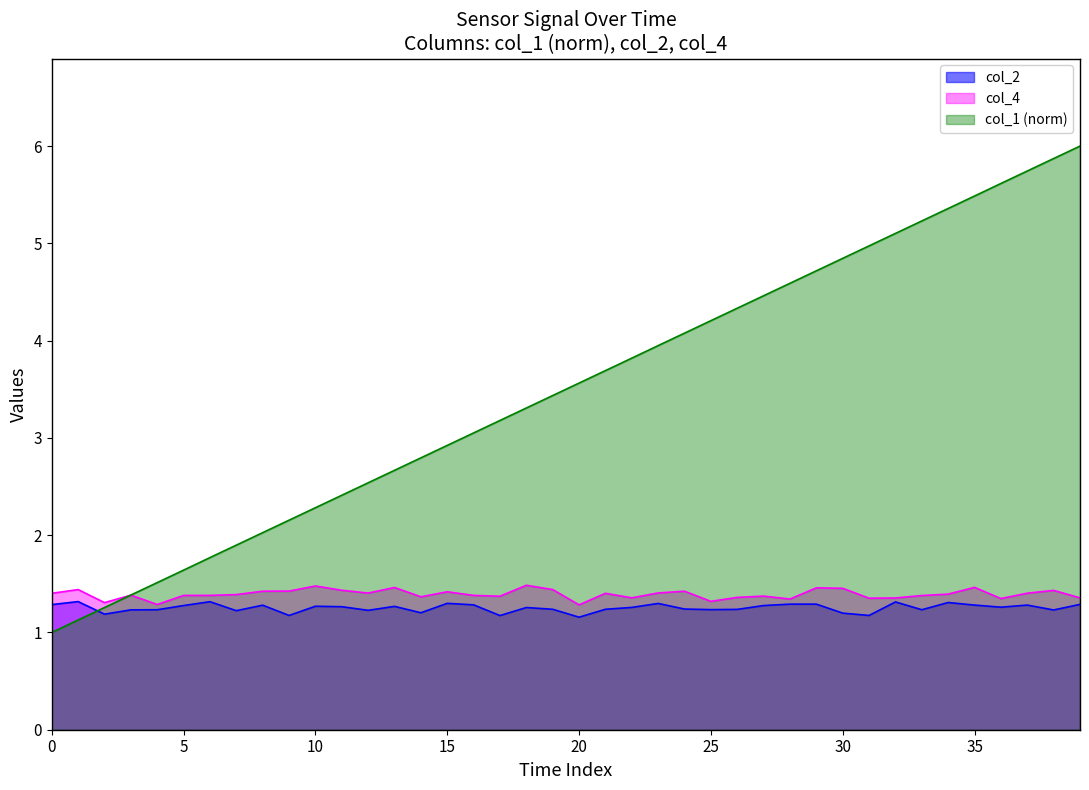

Where do col_4 and col_0 first cross each other?

col_2 and col_4